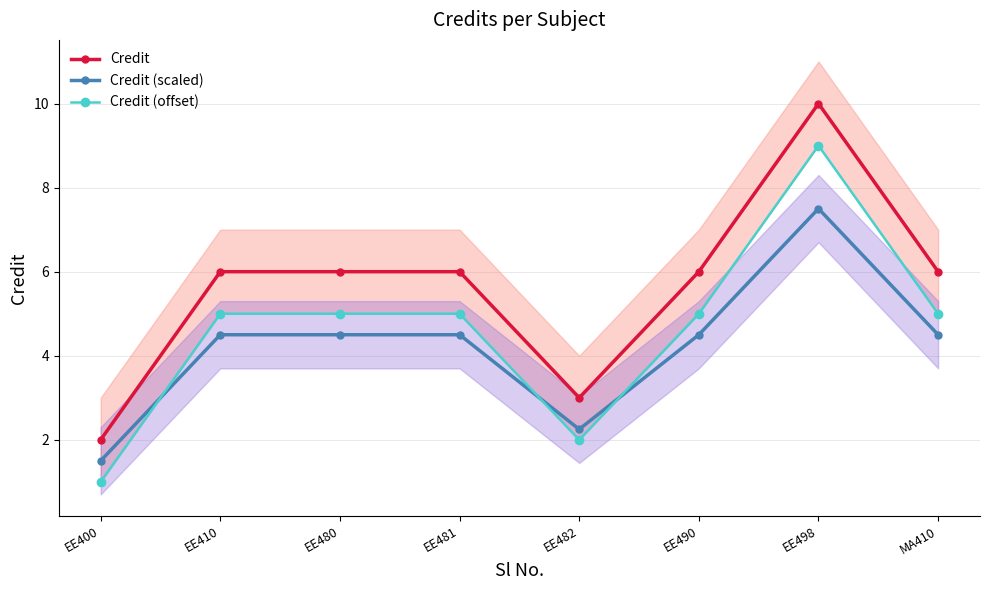

What is the label of the 6th point from the left?

EE490